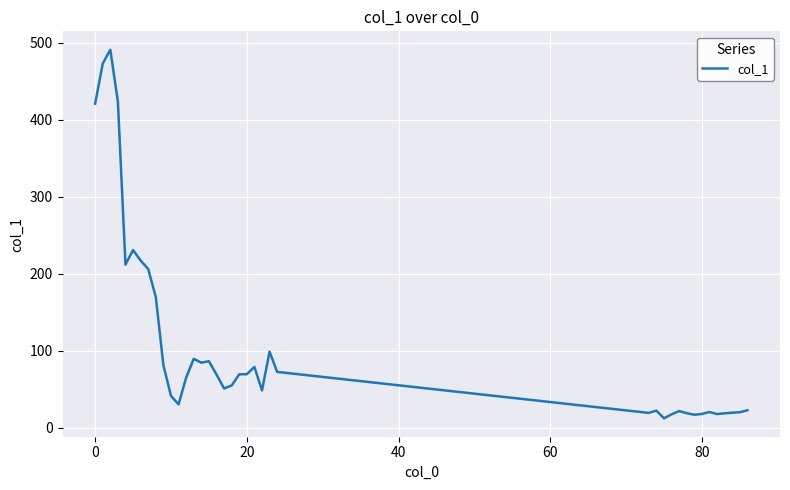

What is the minimum value shown in the chart?

12.5